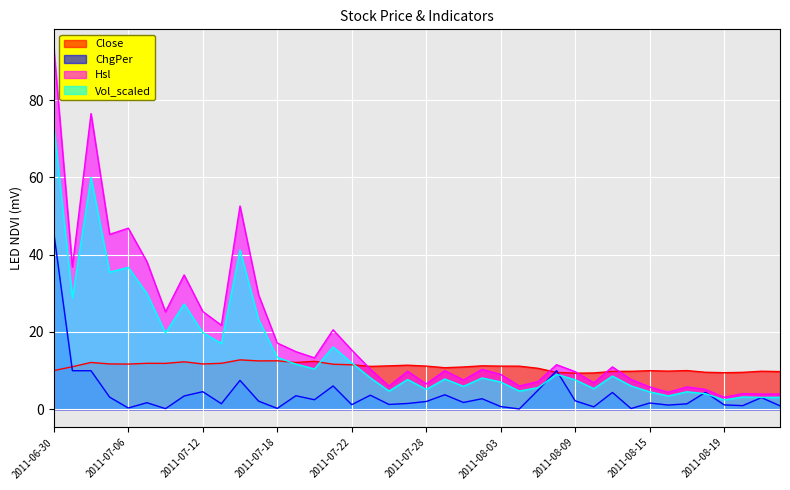

How many data points does each series have?

40